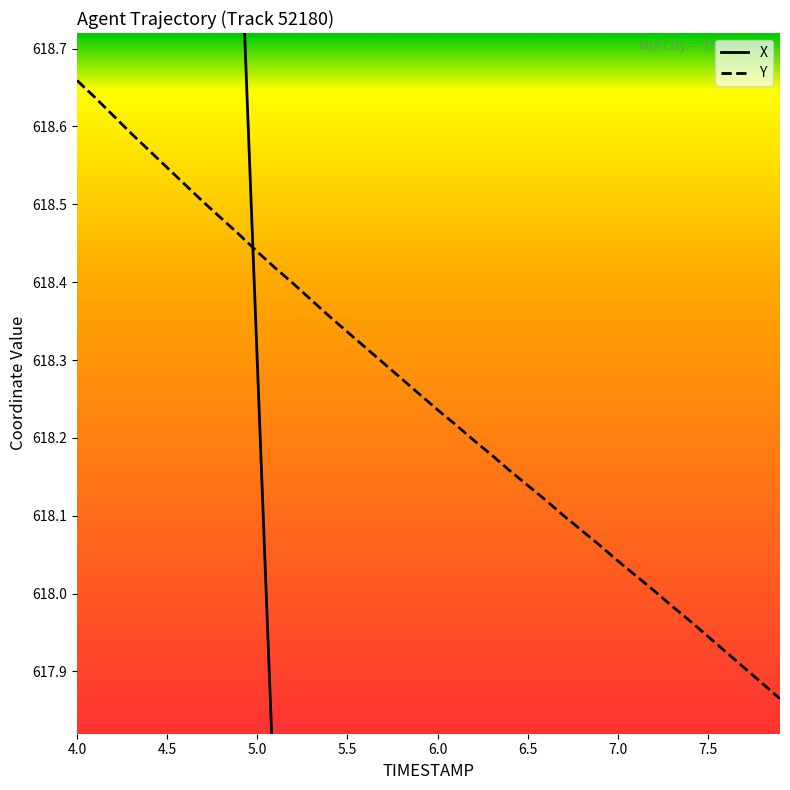

Which category has the highest value across all series?

4.0